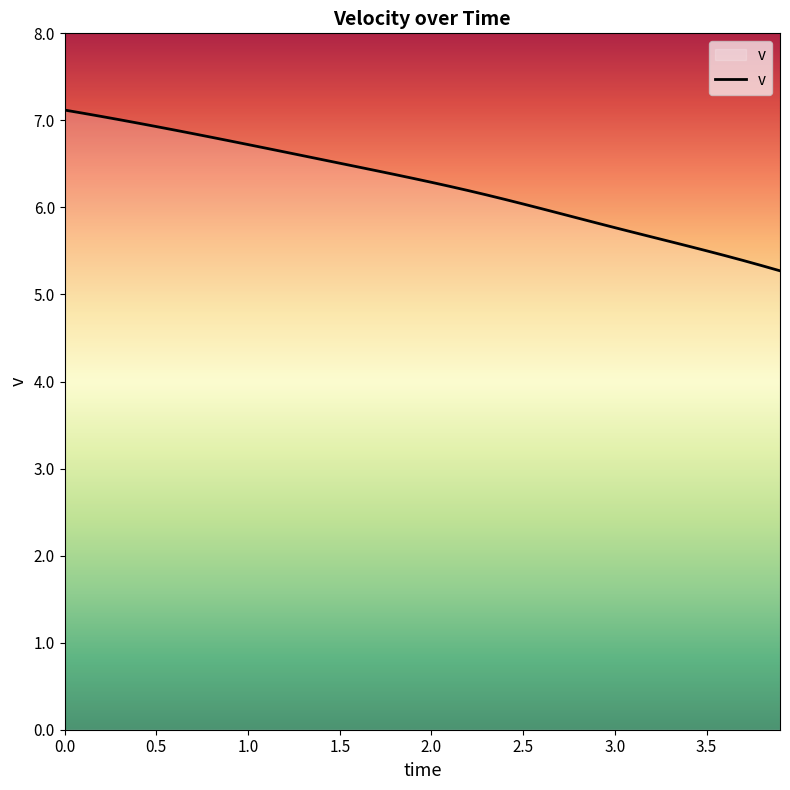

What is the difference between the maximum and minimum values?

1.8